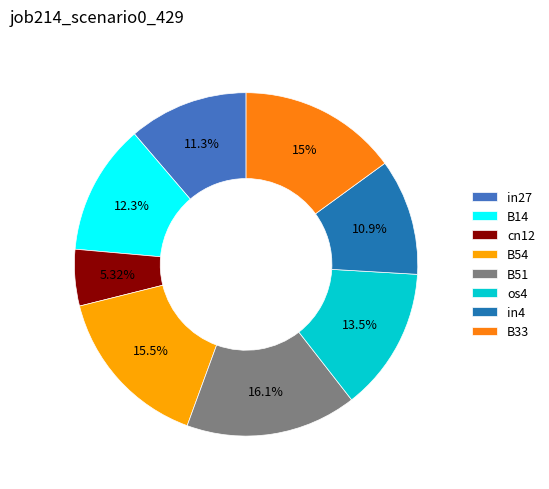

To the nearest percent, what portion does in27 represent?

11%